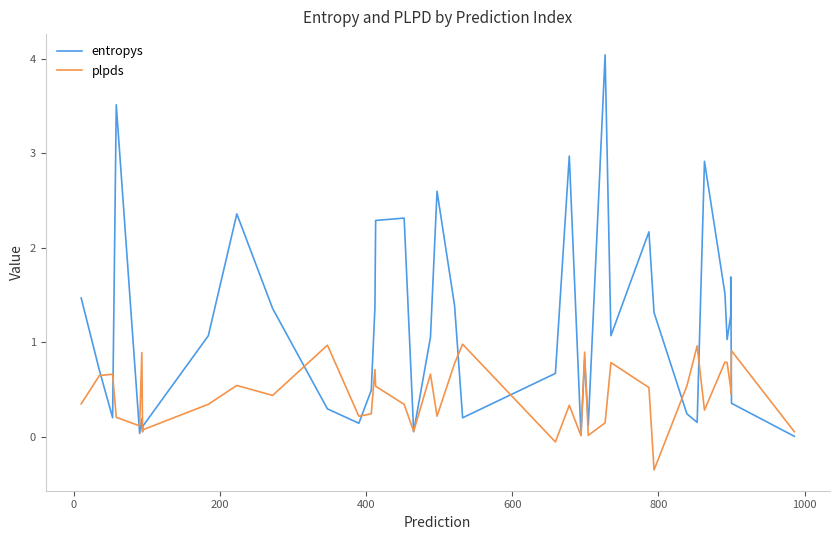

True or false: entropys has a value of 1.5 at 8.

False